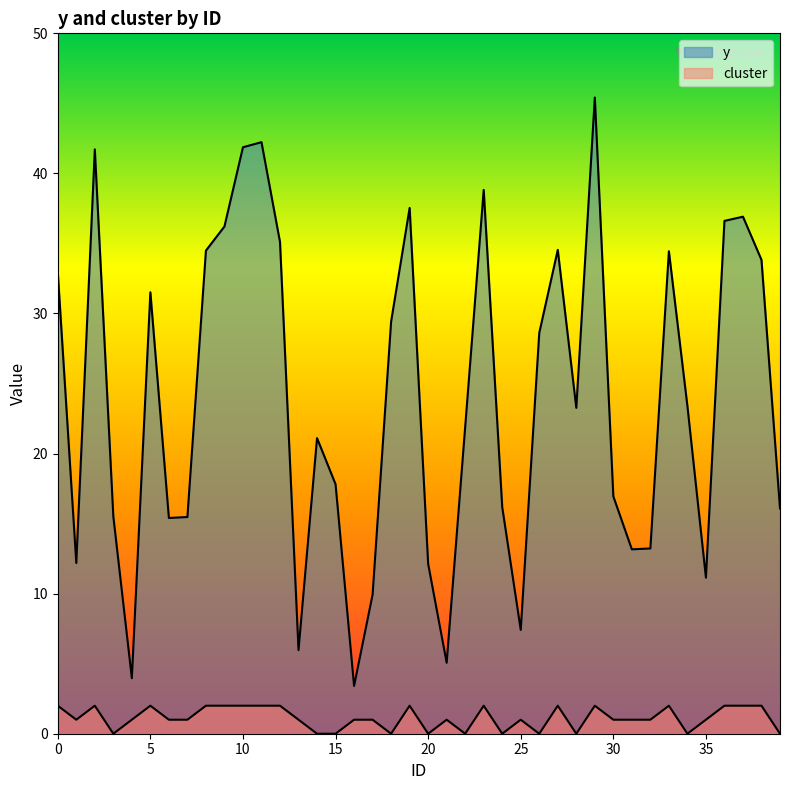

Read the y value at 1.

12.2